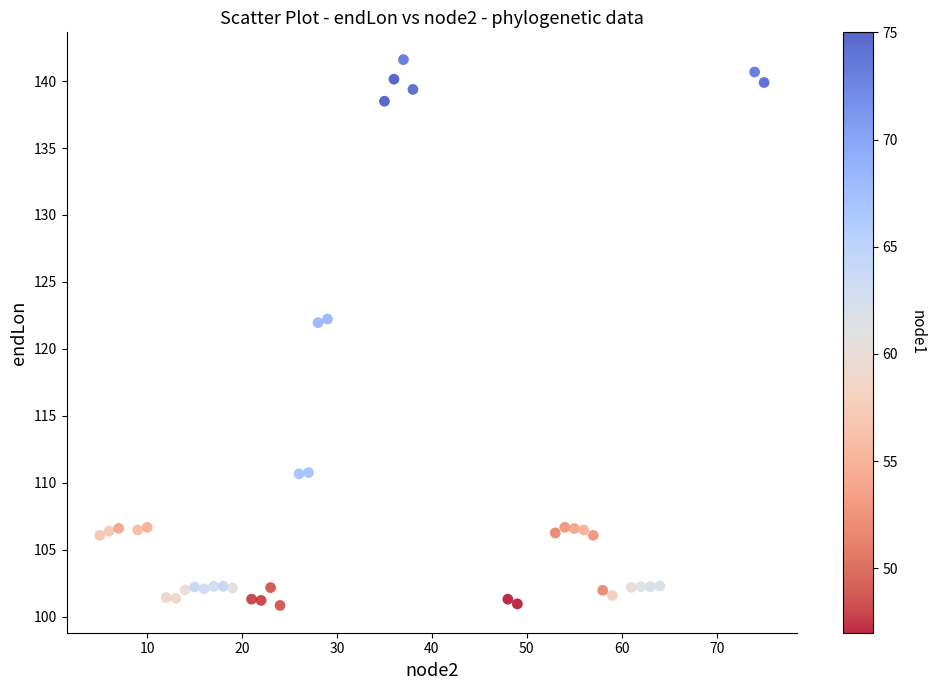

What is the range of X values (max minus min)?

70.0